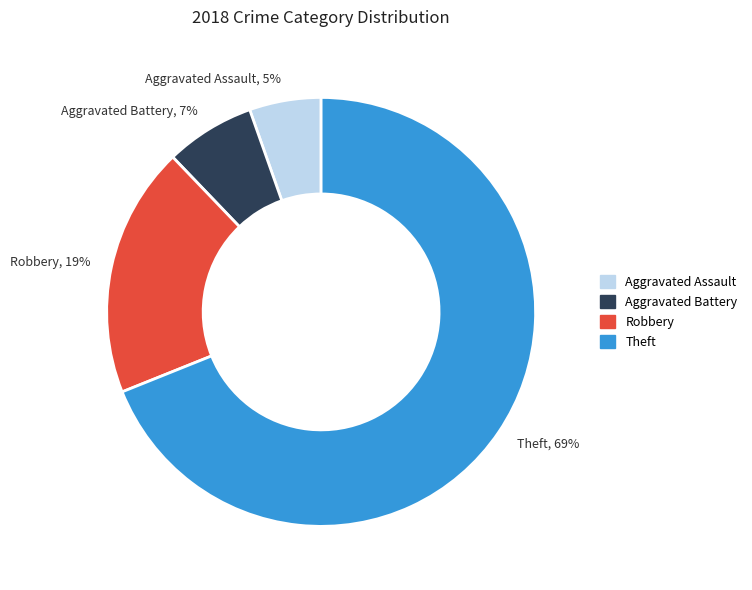

What percentage is the Aggravated Battery slice, to the nearest percent?

7%